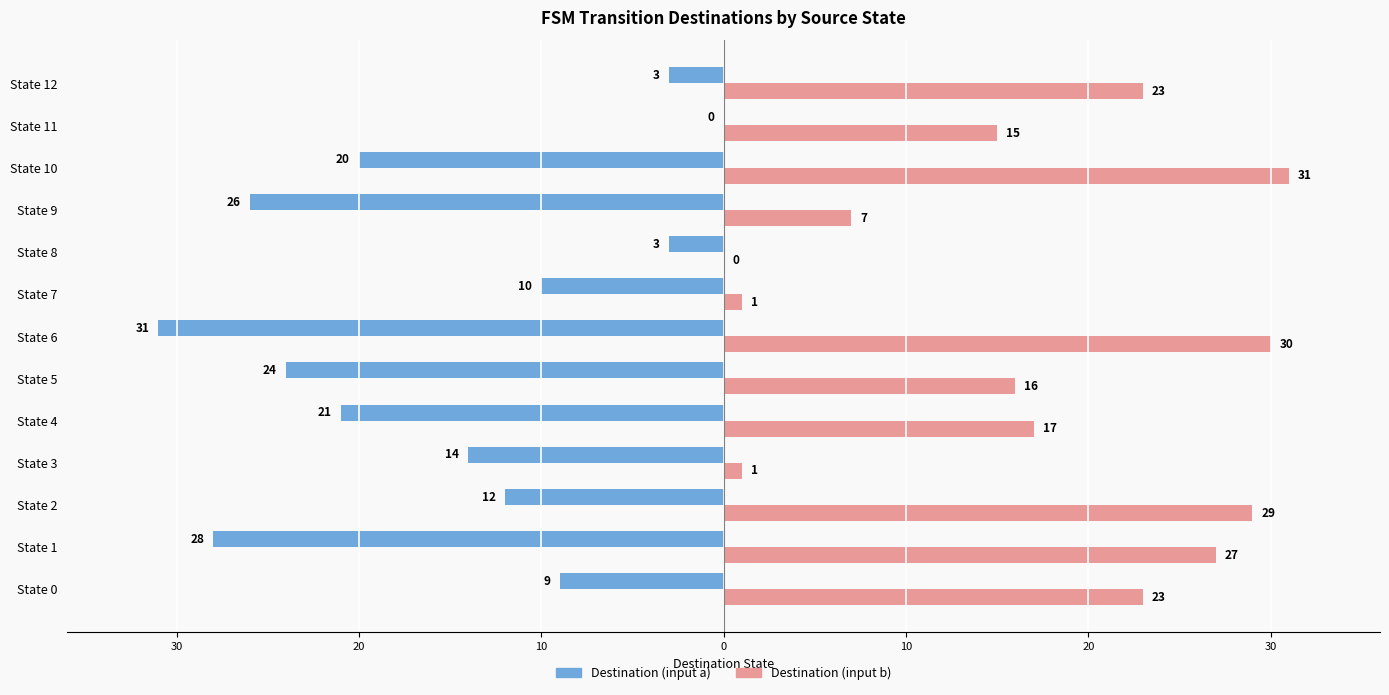

What are all the series names shown in the legend?

Destination (input a), Destination (input b)